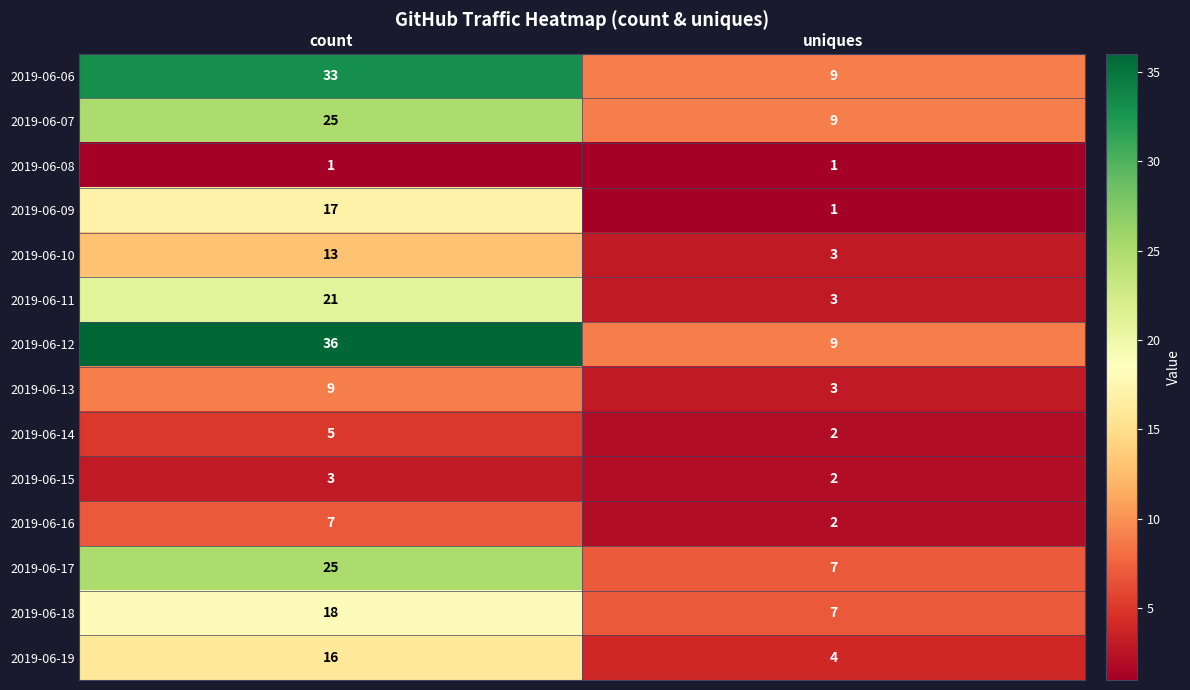

How many series are shown in this chart?

14